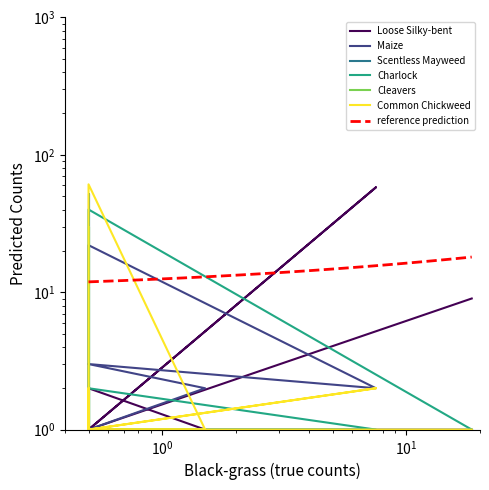

Which series has the widest spread of values?

Common Chickweed